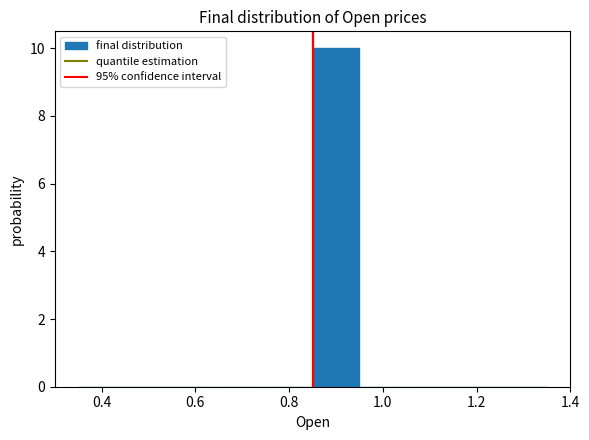

Over which range of the x-axis is the bar tallest?

0.86 to 0.96